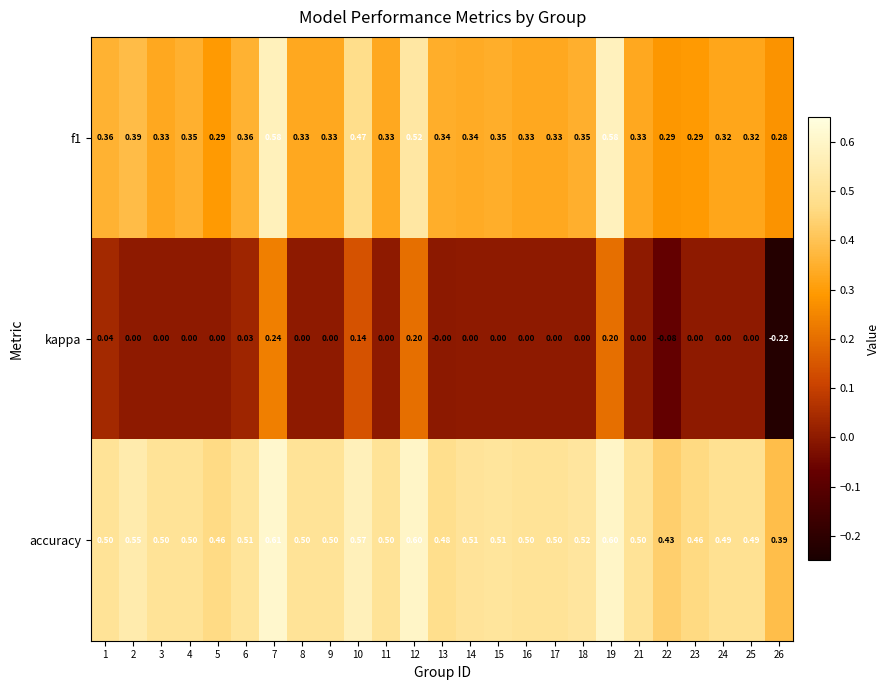

At which category is the sum across all series the highest?

7